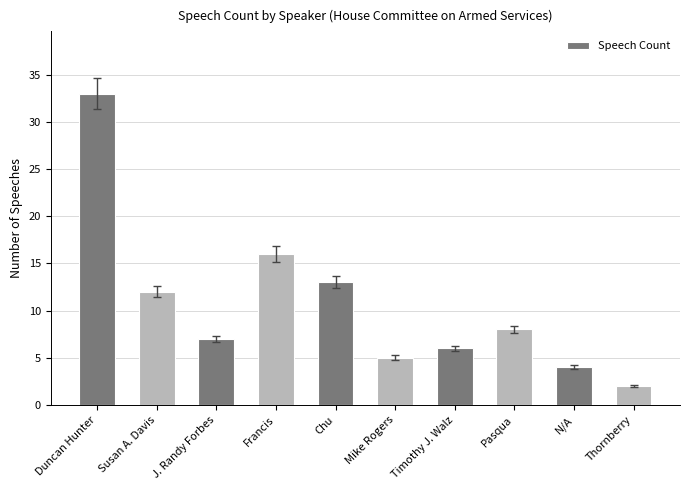

List the labels in order of value, smallest first.

Thornberry, N/A, Mike Rogers, Timothy J. Walz, J. Randy Forbes, Pasqua, Susan A. Davis, Chu, Francis, Duncan Hunter